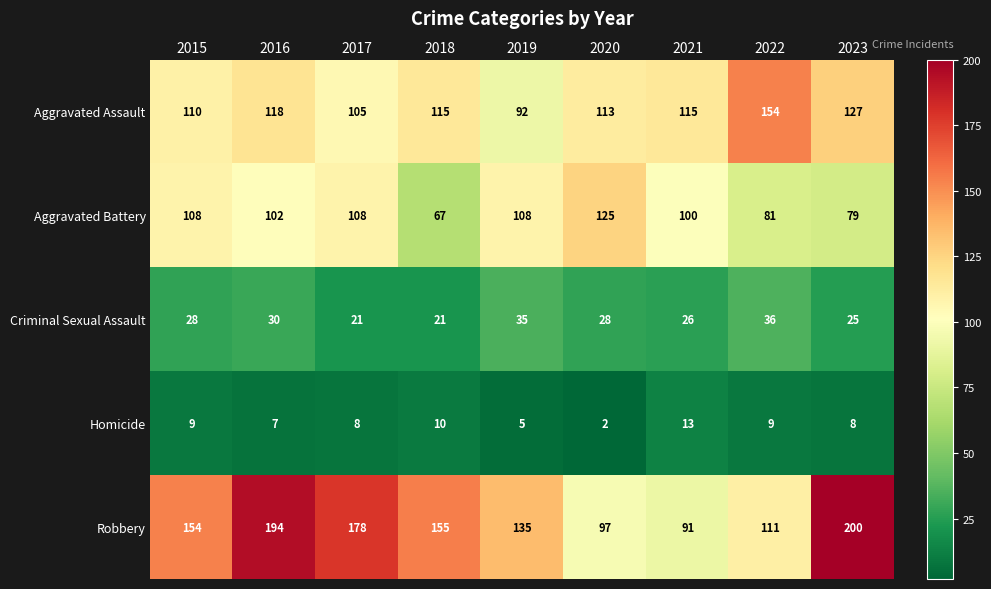

What is the difference between the second highest and second lowest values in the Robbery series?

97